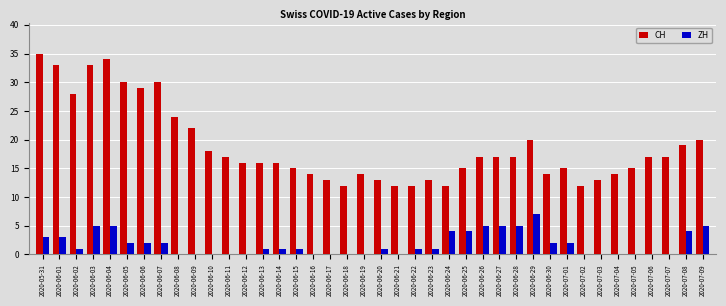

Which series has the largest total across all categories?

CH